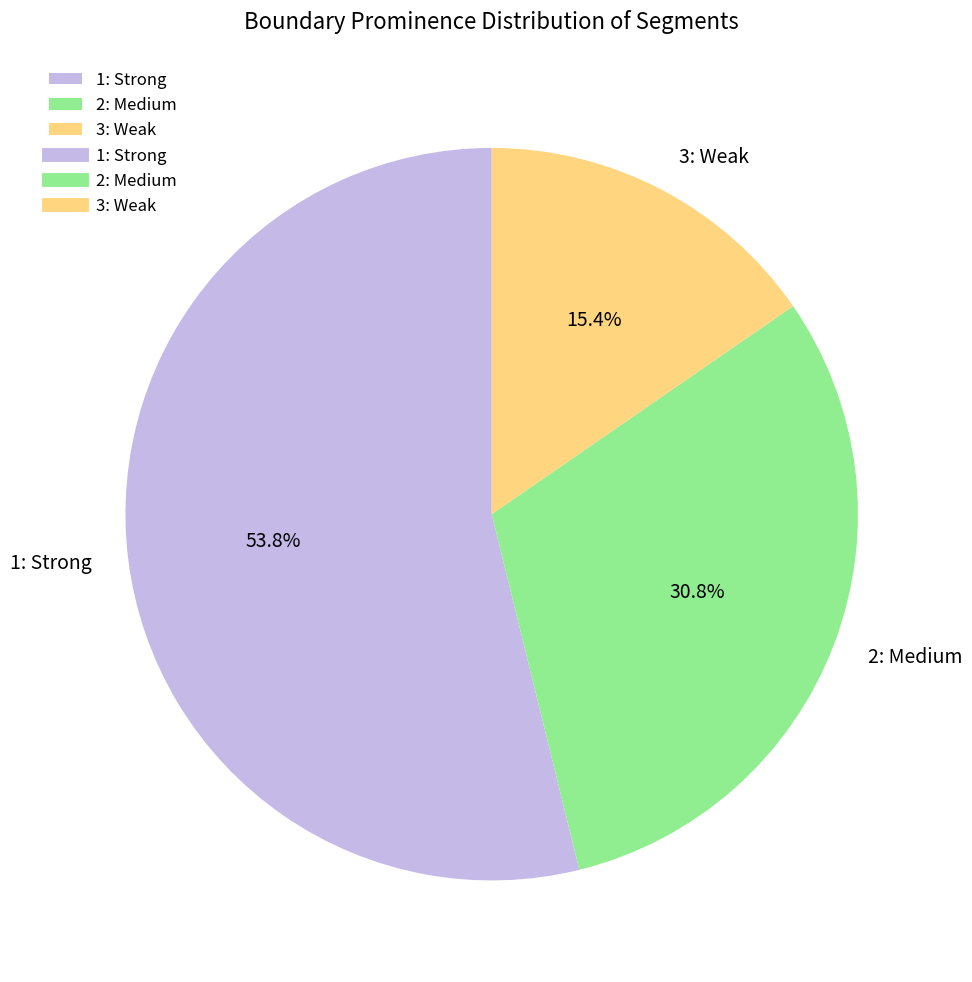

How many segments does this pie chart have?

3